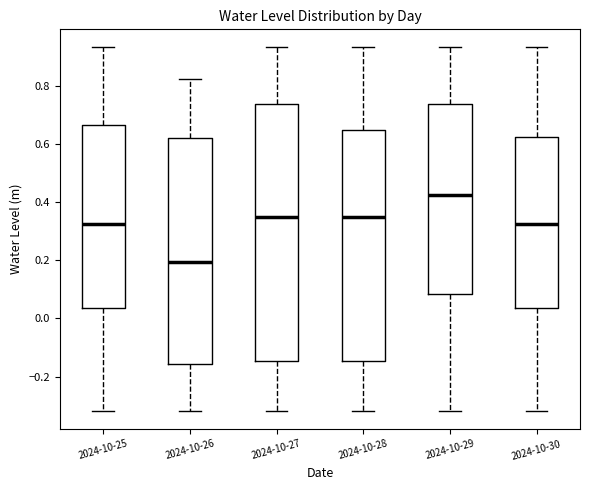

Reading left to right, read every box against the y-axis: the position of its median line, the range the box covers, and the ends of its whiskers. The values are not printed on the chart, so give them approximately, as read against the axis.

2024-10-25: median 0.32, box 0.04 to 0.66, whiskers -0.32 to 0.94
2024-10-26: median 0.20, box -0.16 to 0.62, whiskers -0.32 to 0.82
2024-10-27: median 0.34, box -0.14 to 0.74, whiskers -0.32 to 0.94
2024-10-28: median 0.34, box -0.14 to 0.64, whiskers -0.32 to 0.94
2024-10-29: median 0.42, box 0.08 to 0.74, whiskers -0.32 to 0.94
2024-10-30: median 0.32, box 0.04 to 0.62, whiskers -0.32 to 0.94